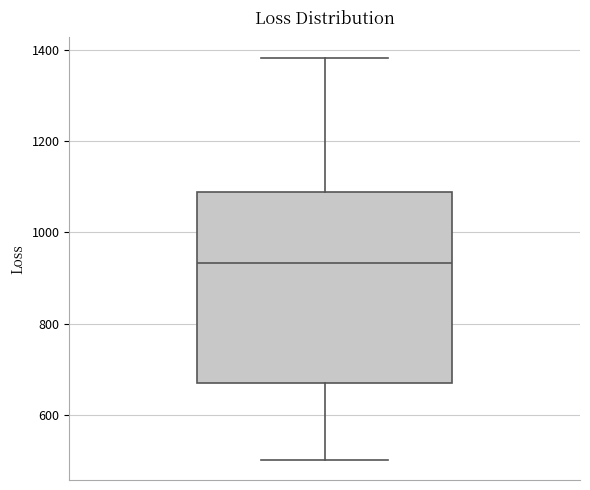

Where is the lower edge of the box on the y-axis? The values are not printed on the chart, so give them approximately, as read against the axis.

680